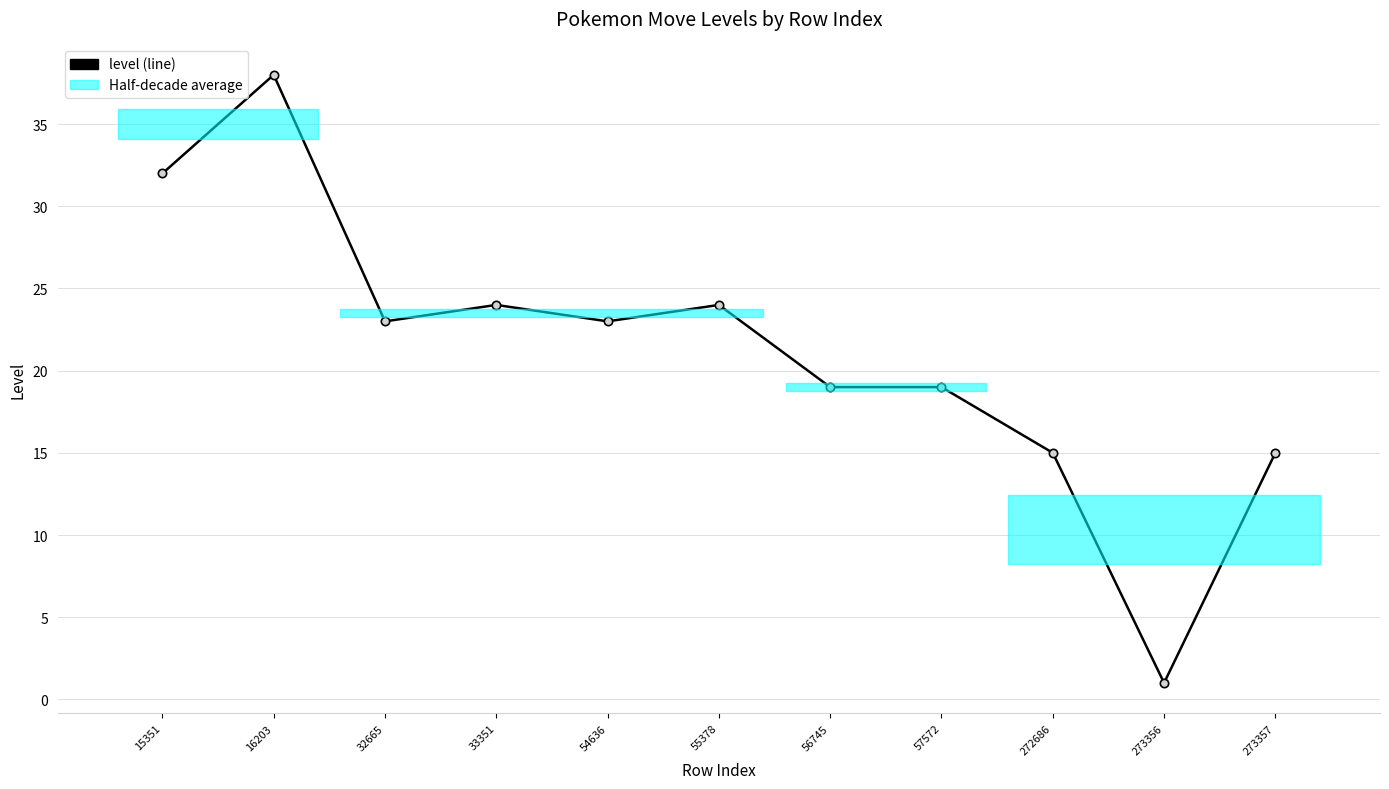

What is the difference between the maximum and minimum values?

37